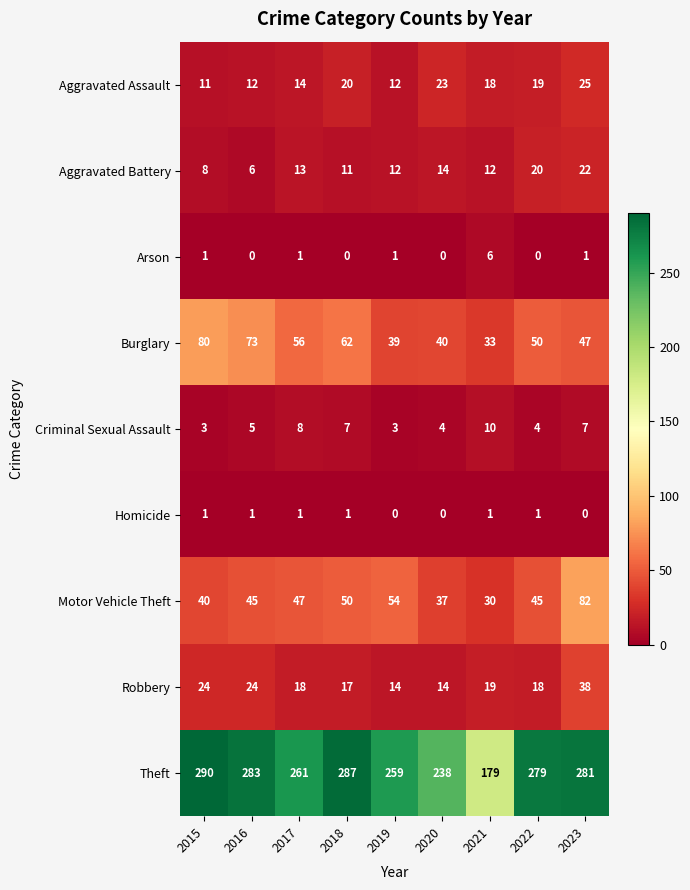

Which series has the largest total across all categories?

Theft